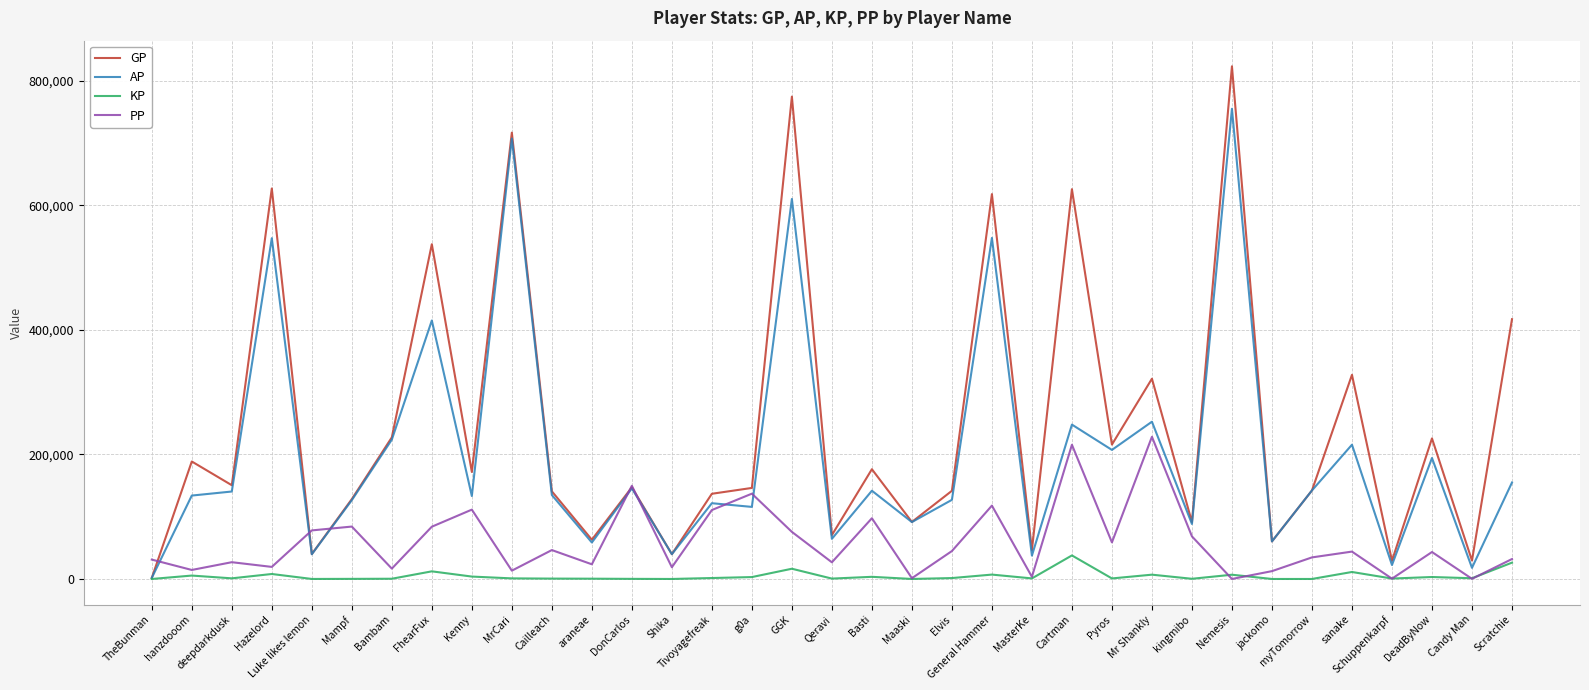

The value of GP at Cartman is 977707.7. True or false?

False